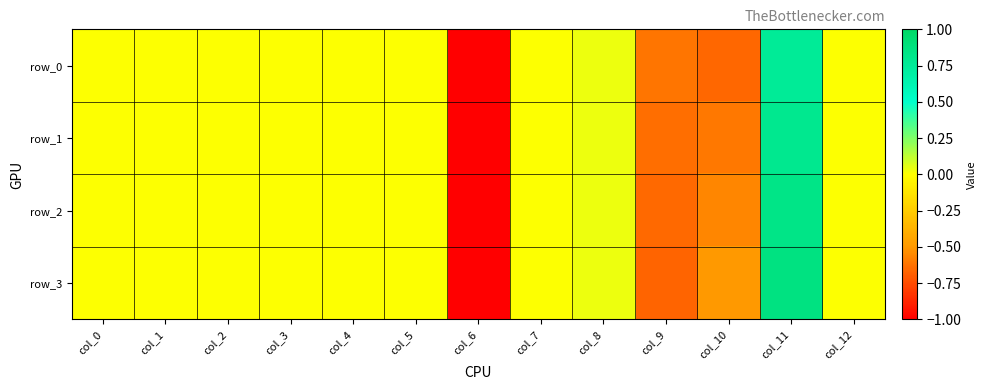

What is the smallest value displayed?

-1.0